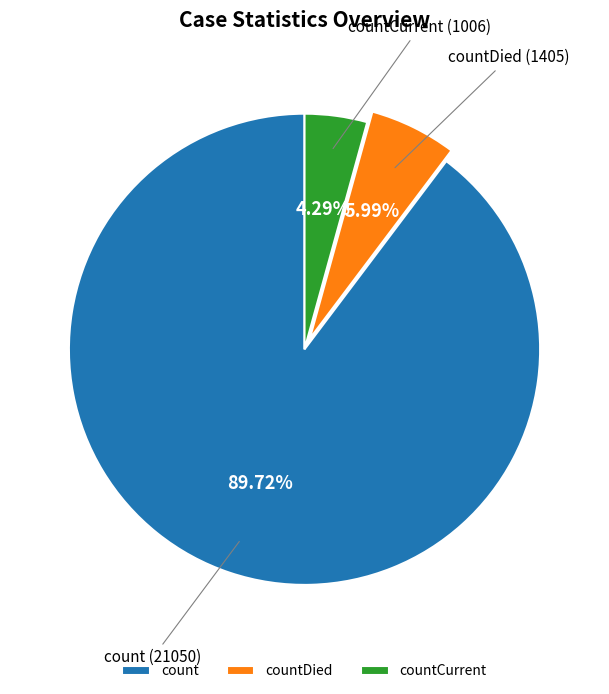

How many slices are in this pie chart?

3